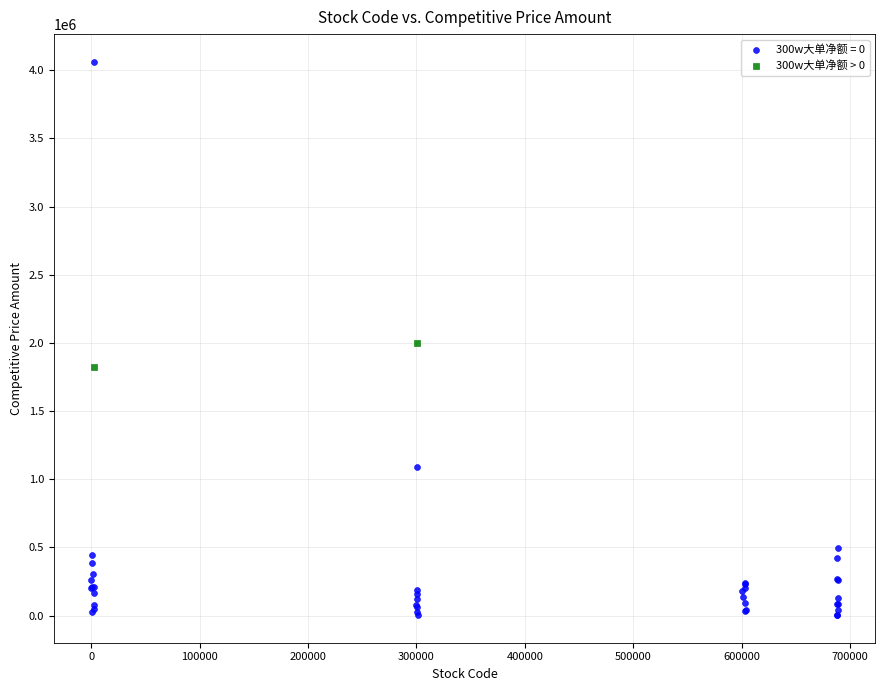

What are all the series names shown in the legend?

300w大单净额 = 0, 300w大单净额 > 0